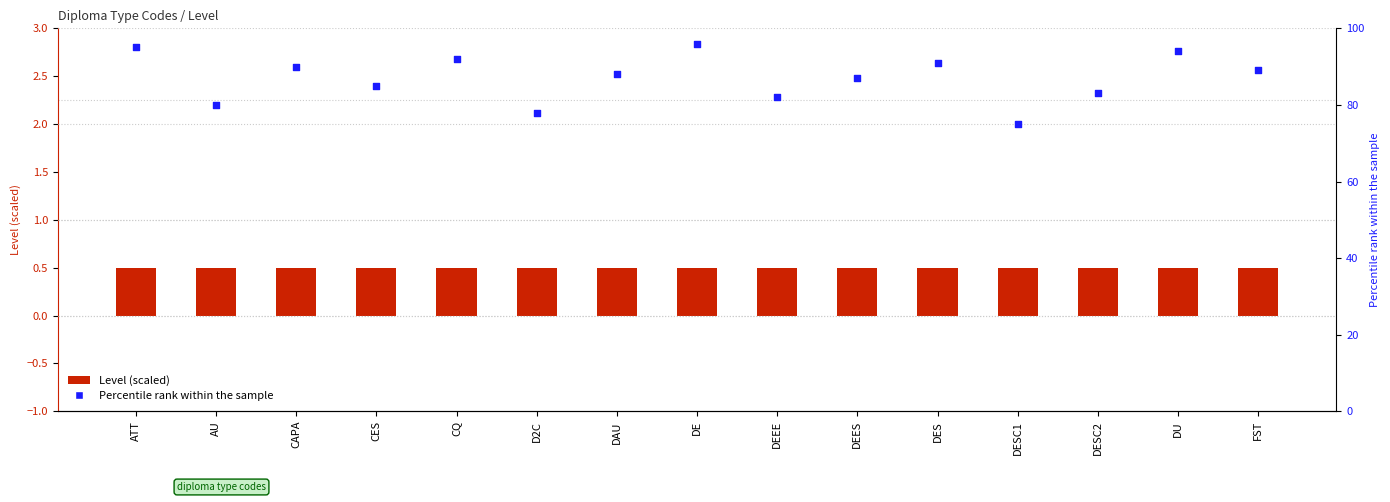

What are all the series names shown in the legend?

Level (scaled), Percentile rank